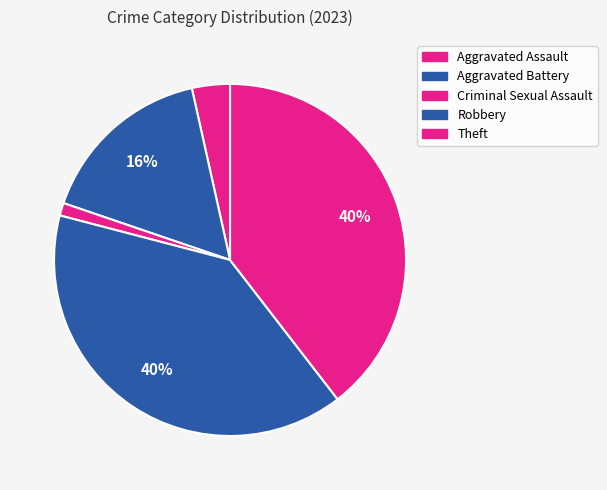

How many segments does this pie chart have?

5